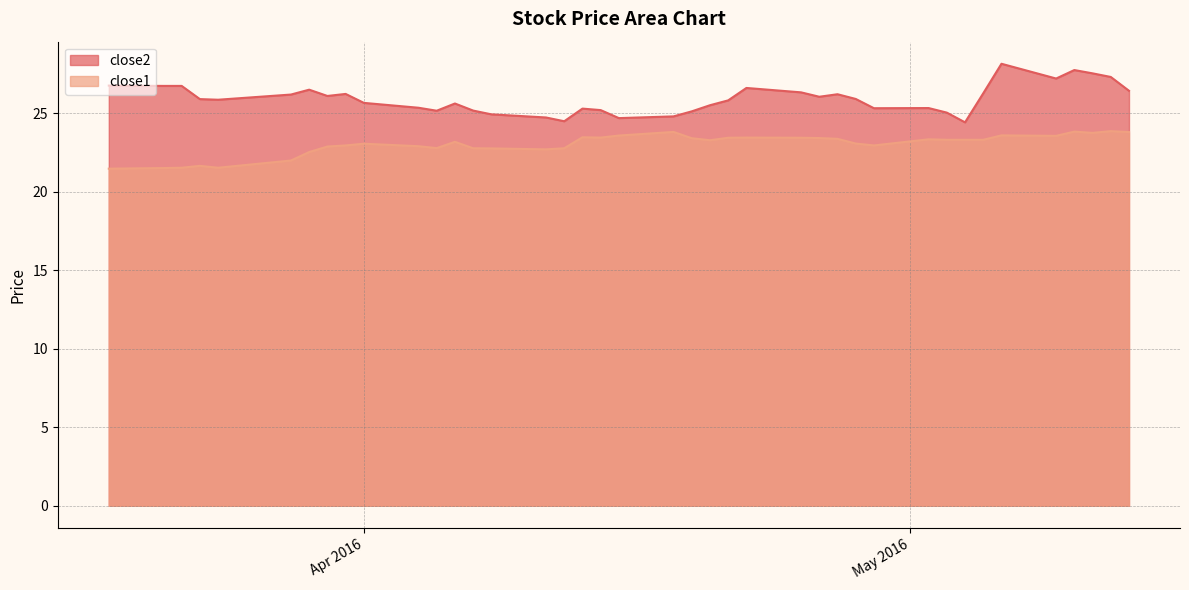

What is the total value across all series at 2016-04-26?

49.5